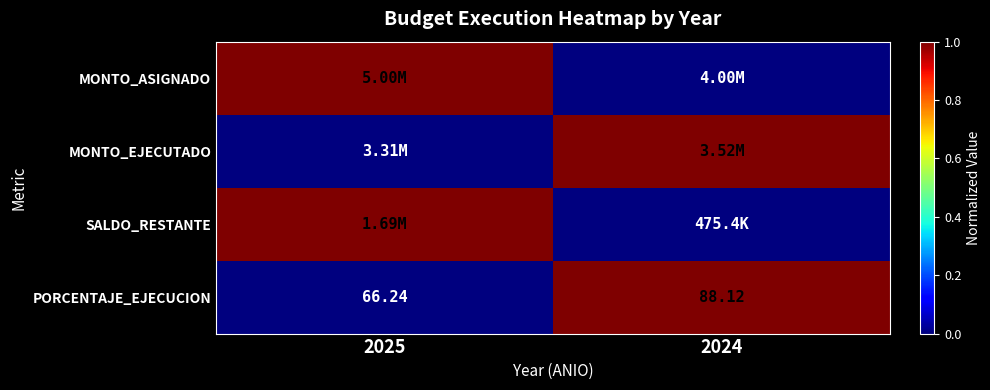

What is the maximum value shown in the chart?

1